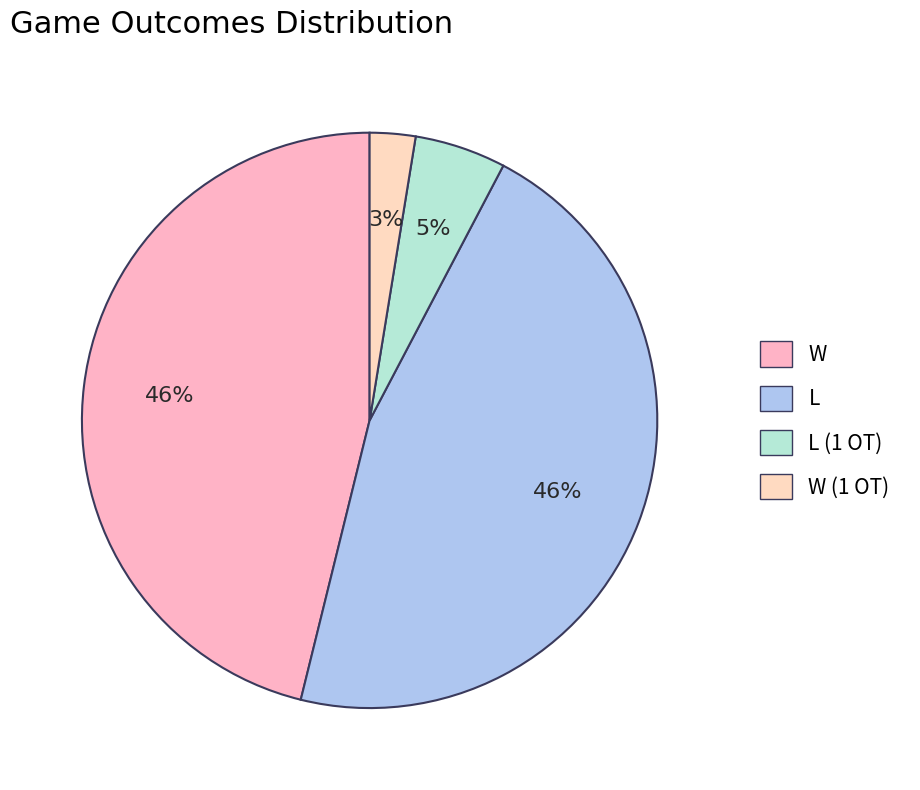

Which slice is the largest?

W